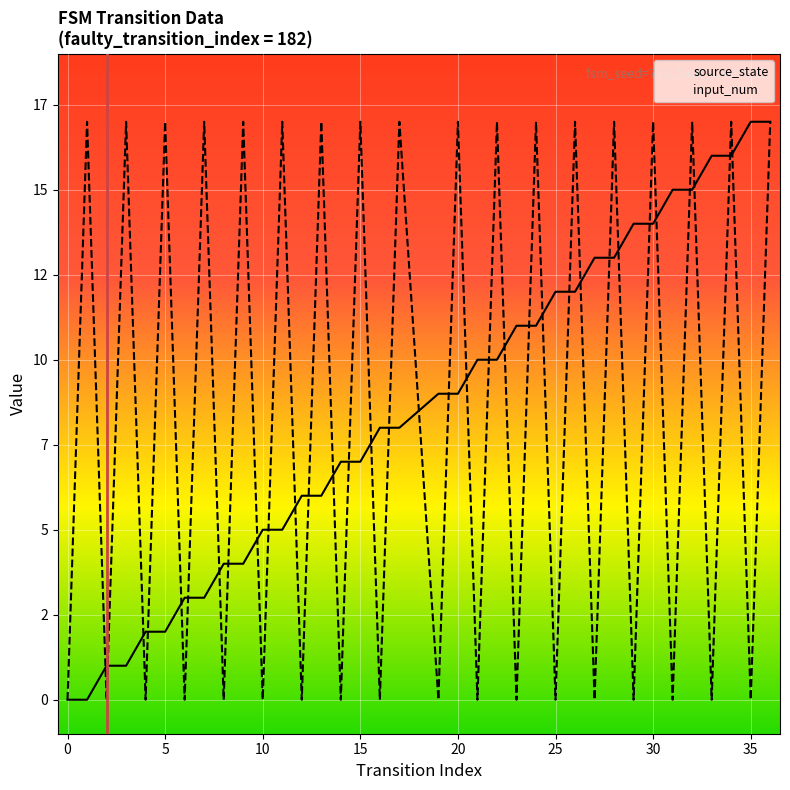

The value of input_num at 21 is 26. True or false?

False